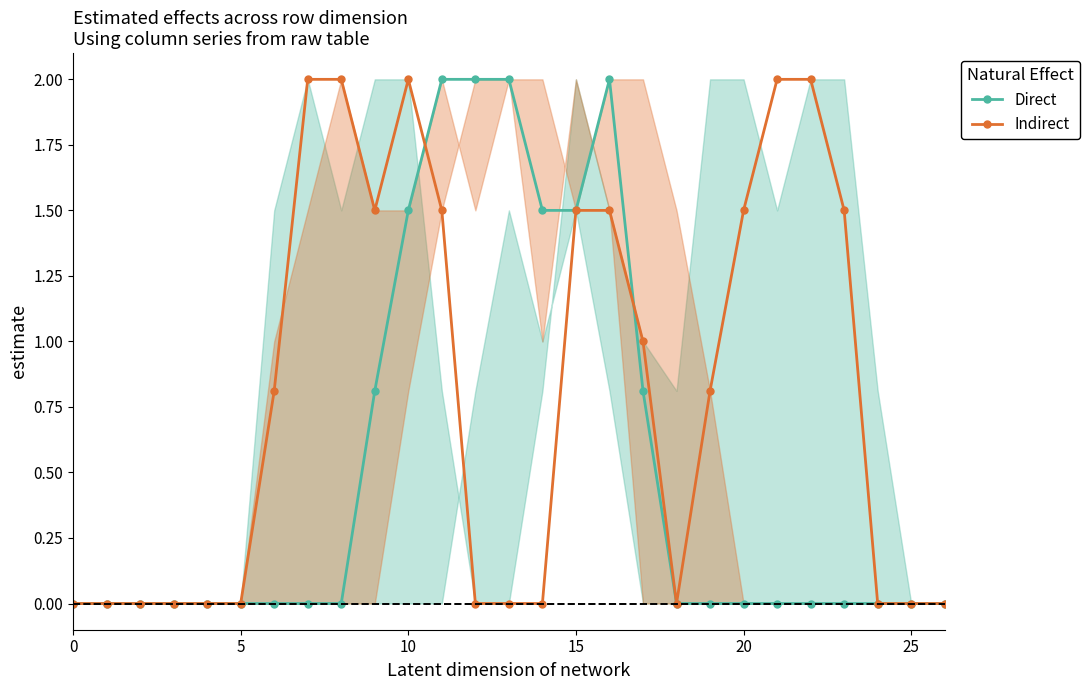

How many values in Indirect are above zero?

14